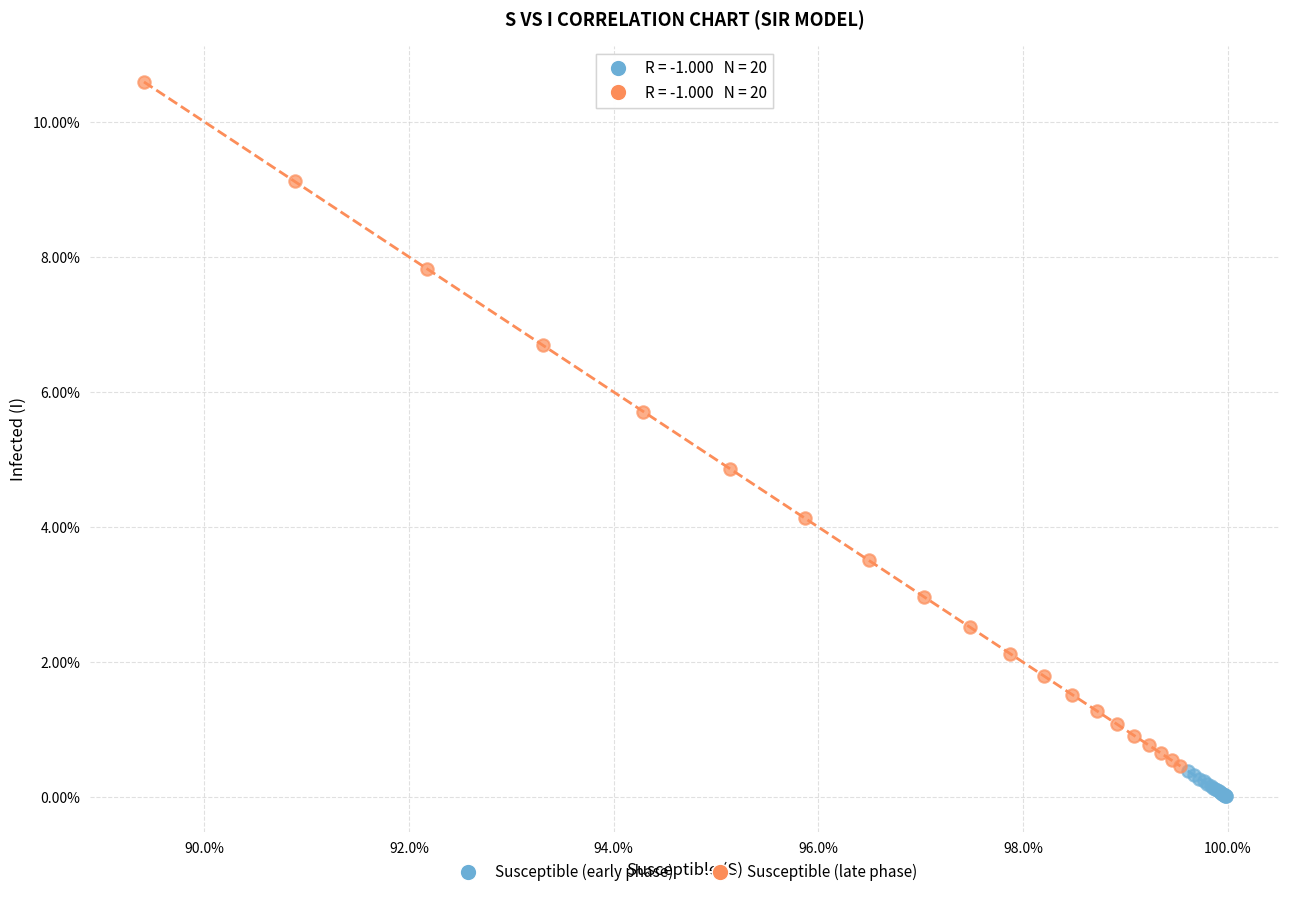

Which series has the widest spread of Y values?

Susceptible (late phase)